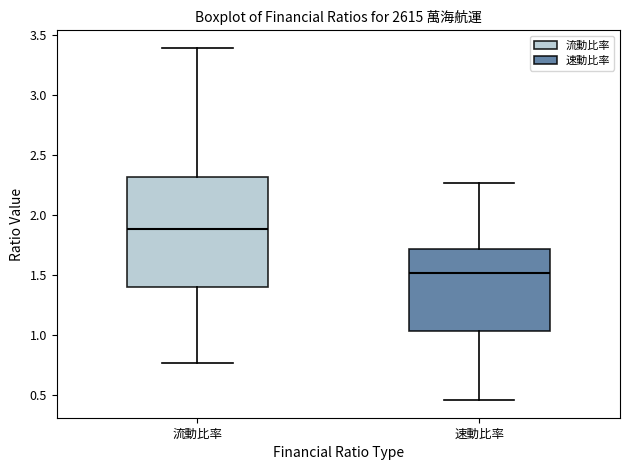

Reading left to right, read every box against the y-axis: the position of its median line, the range the box covers, and the ends of its whiskers. The values are not printed on the chart, so give them approximately, as read against the axis.

流動比率: median 1.90, box 1.40 to 2.30, whiskers 0.75 to 3.40
速動比率: median 1.50, box 1.05 to 1.70, whiskers 0.45 to 2.25